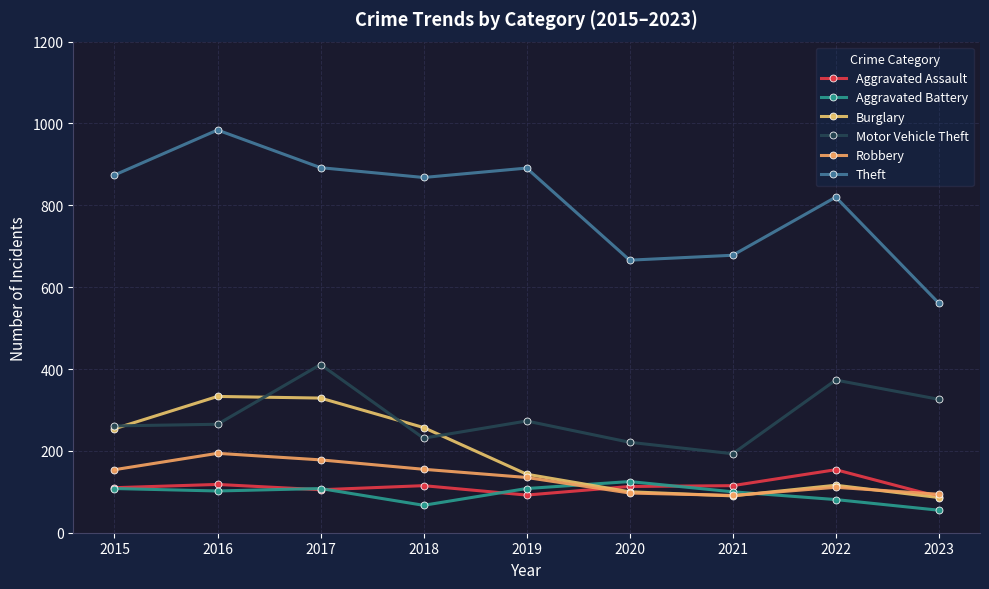

Does the chart display data point markers on the line(s)?

Yes